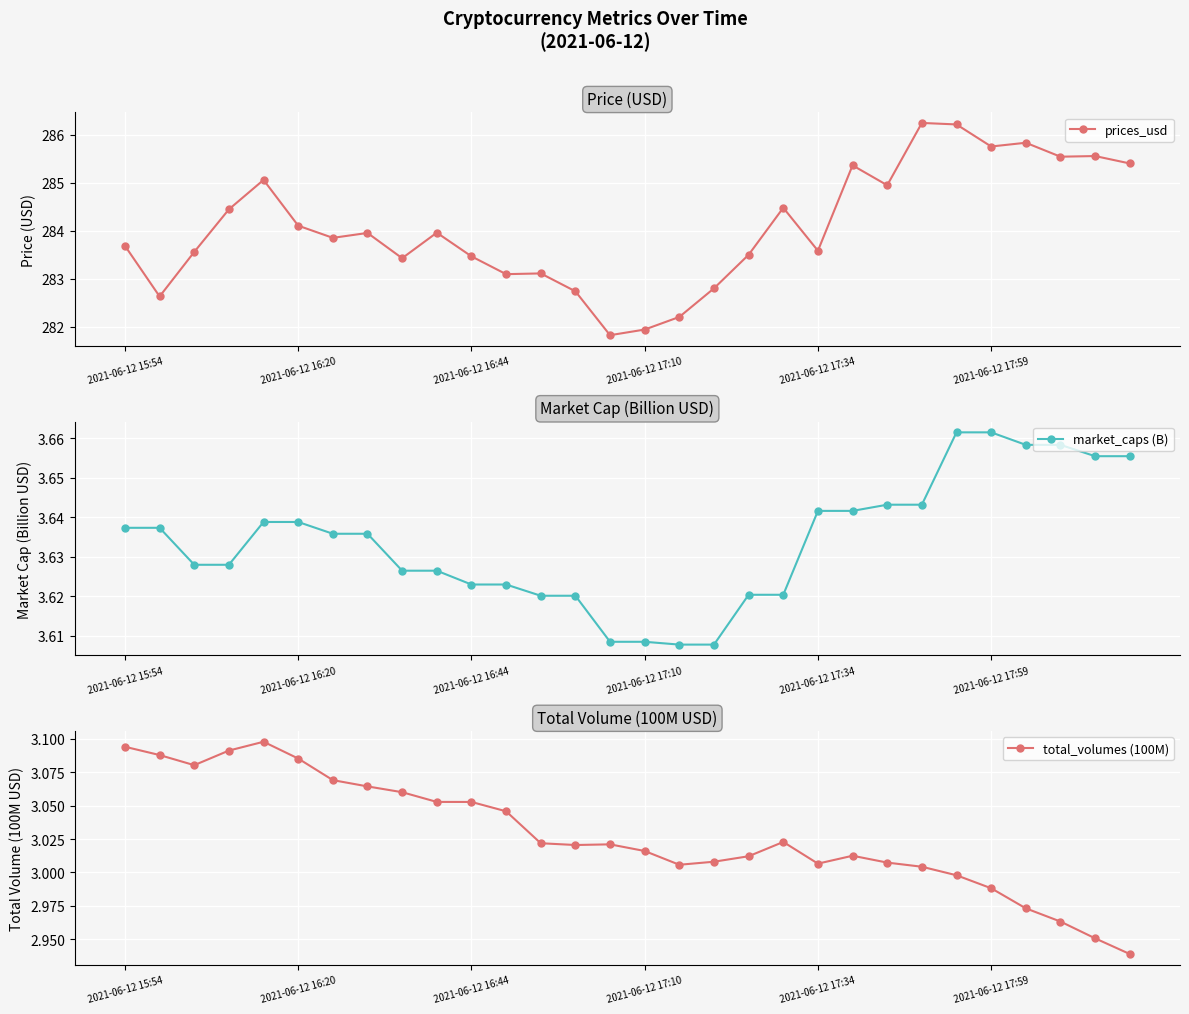

Between 2021-06-12 15:54 and 26, which series saw the biggest shift?

prices_usd